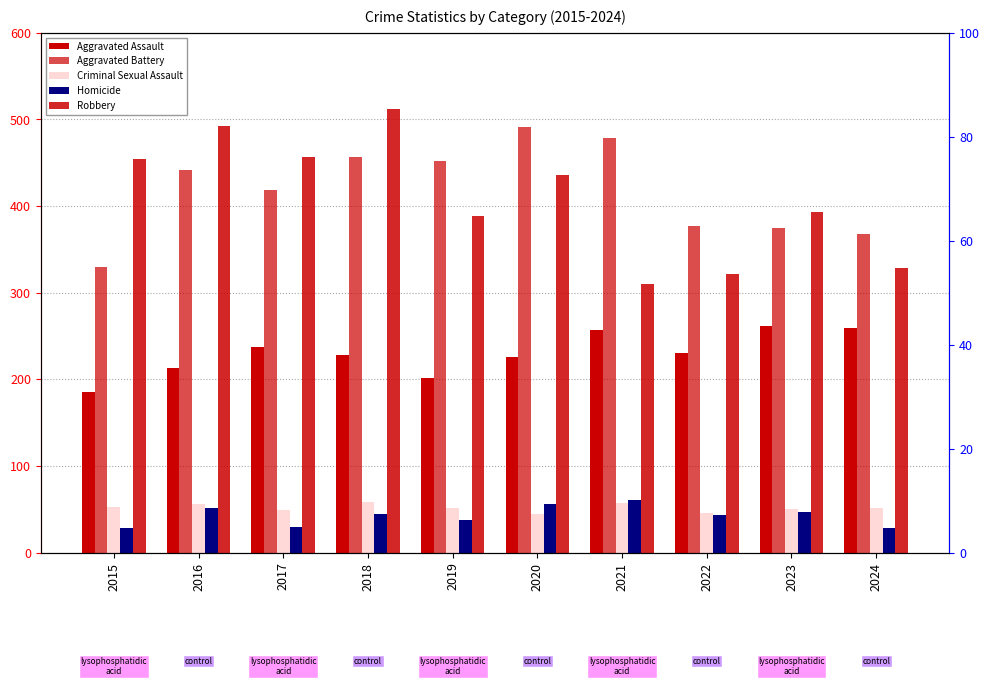

How many data points does each series have?

10